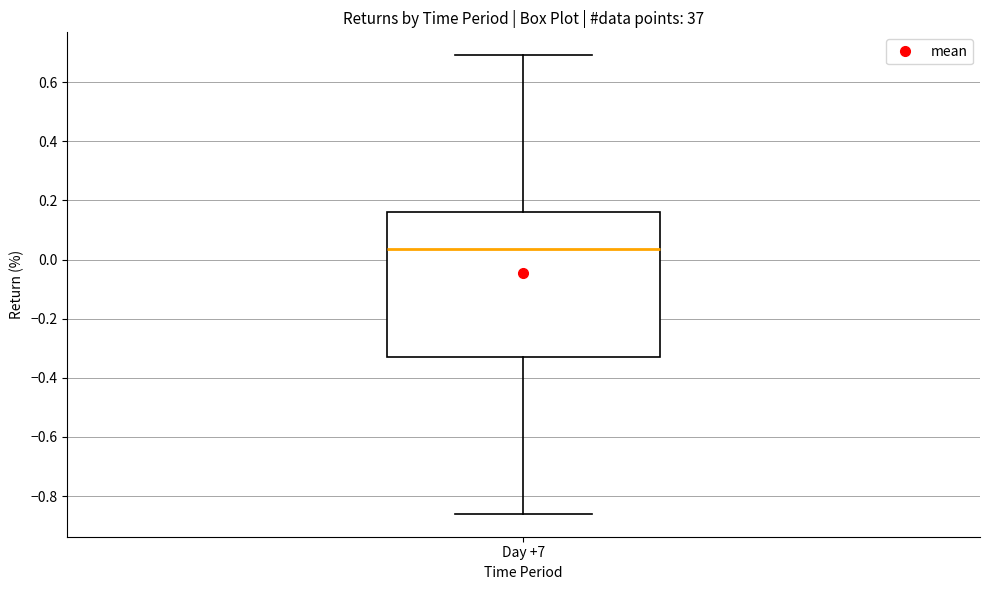

Transcribe this box plot: give where the median line is, the range the box spans, and where the two whiskers end, as read against the y-axis. The values are not printed on the chart, so give them approximately, as read against the axis.

median 0.04, box -0.32 to 0.16, whiskers -0.86 to 0.70